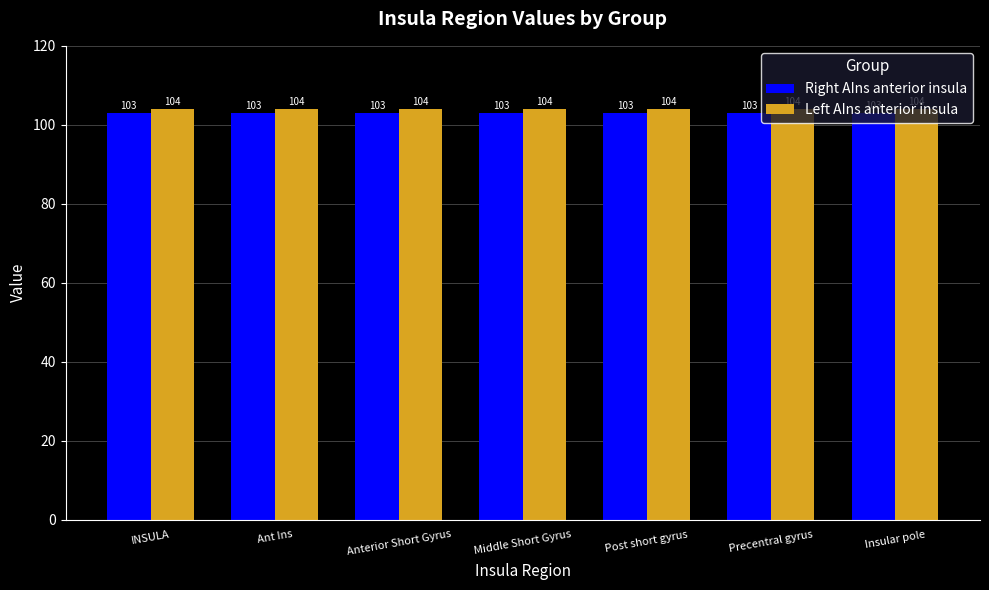

At how many categories does at least one series exceed 103?

7